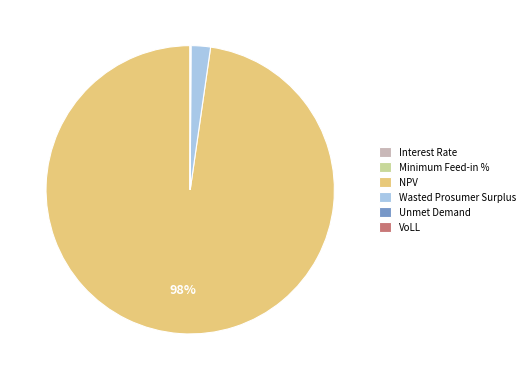

What is the largest slice in the pie chart?

NPV